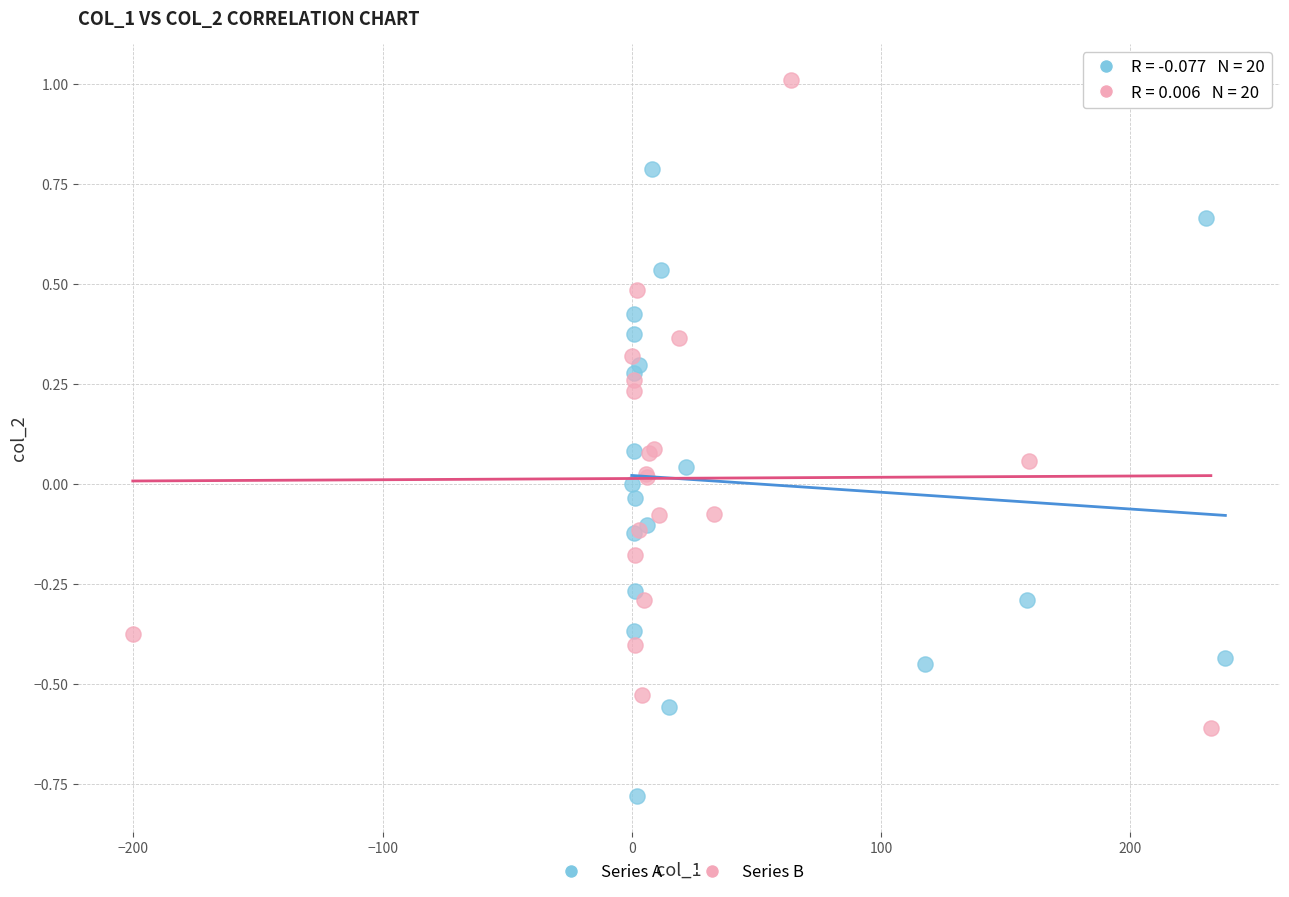

Which series reaches the maximum Y coordinate?

Series B